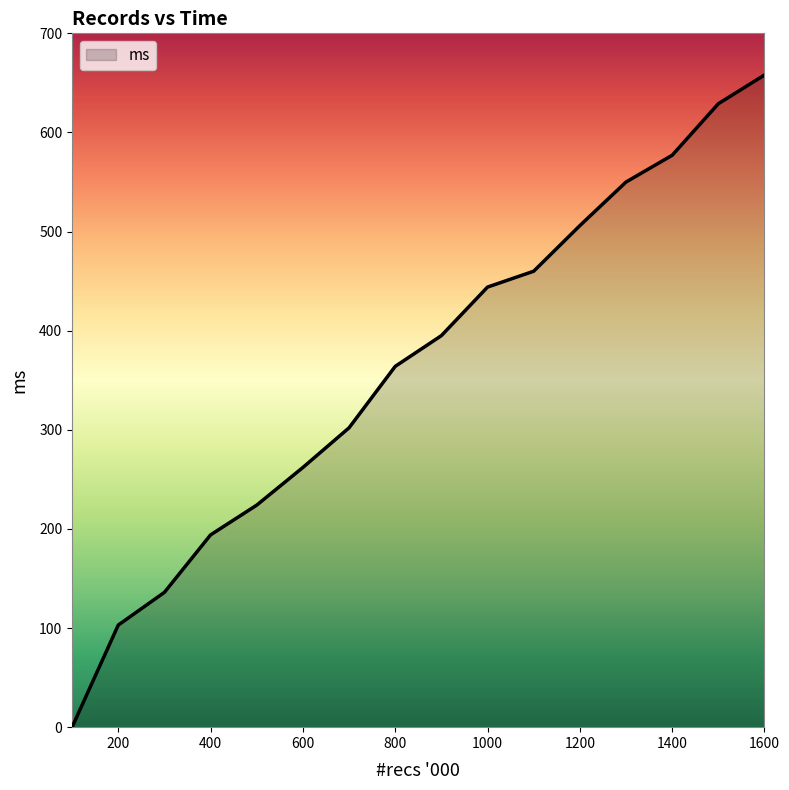

What is the maximum value shown in the chart?

658